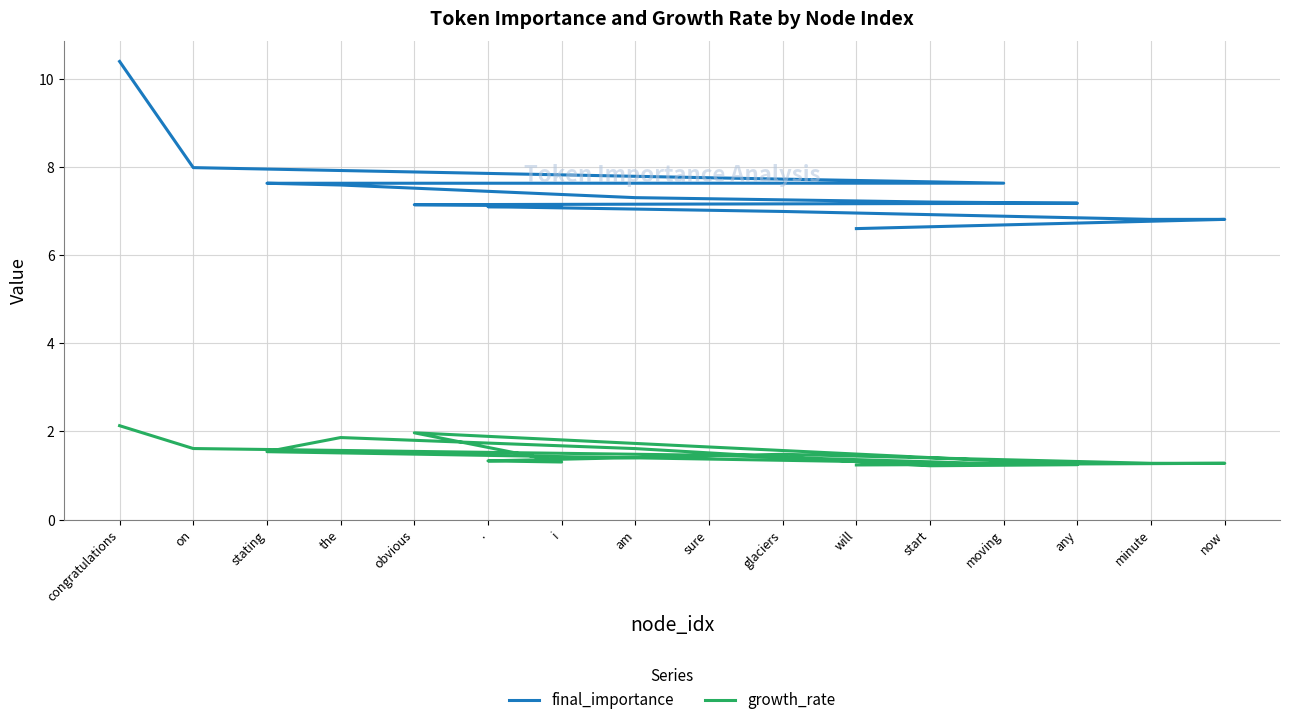

Which series has the largest range (max minus min)?

final_importance